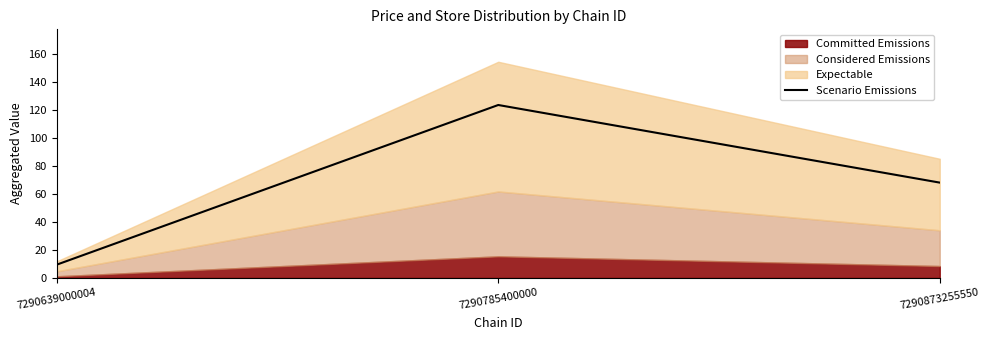

List the labels in order of value, smallest first.

7290639000004, 7290873255550, 7290785400000